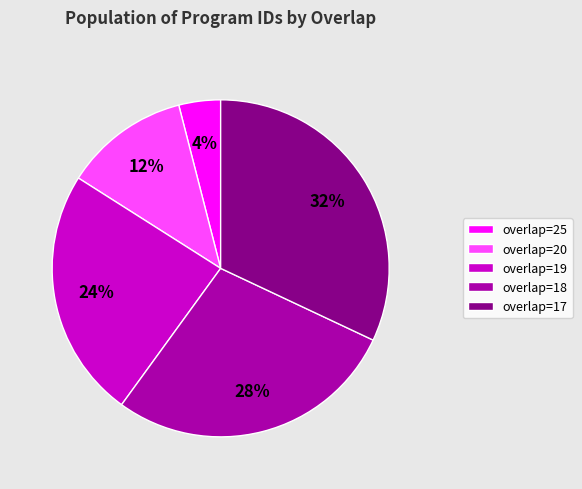

Do overlap=18 and overlap=20 together represent more than half of the pie?

No